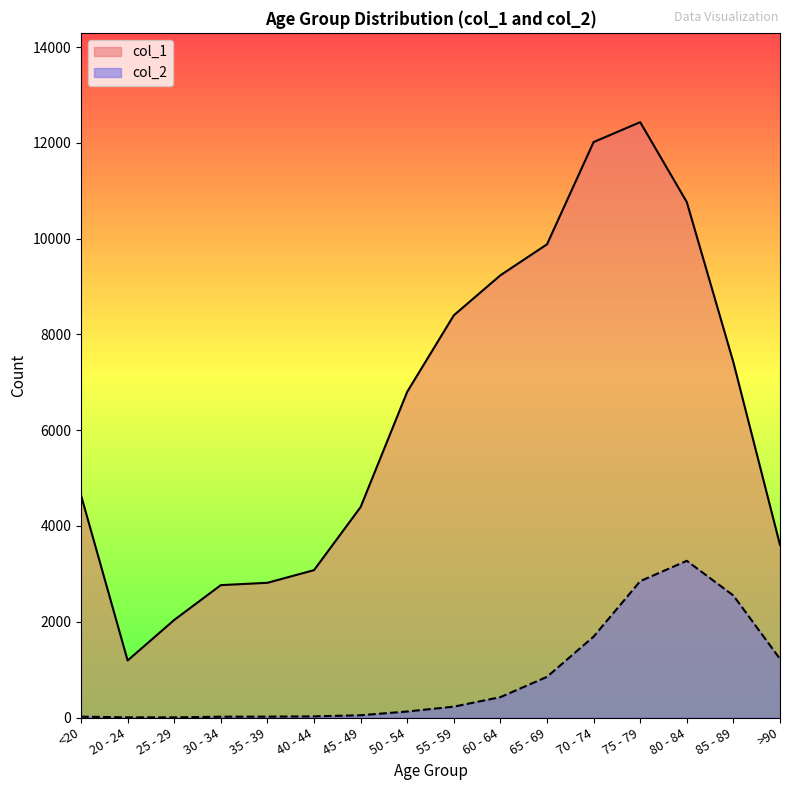

What is the label of the 6th point from the right?

65 - 69